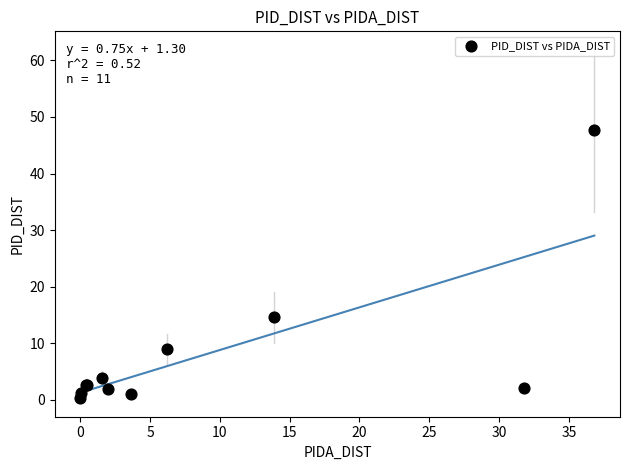

What Y value in the scatter plot is closest to 23?

14.6